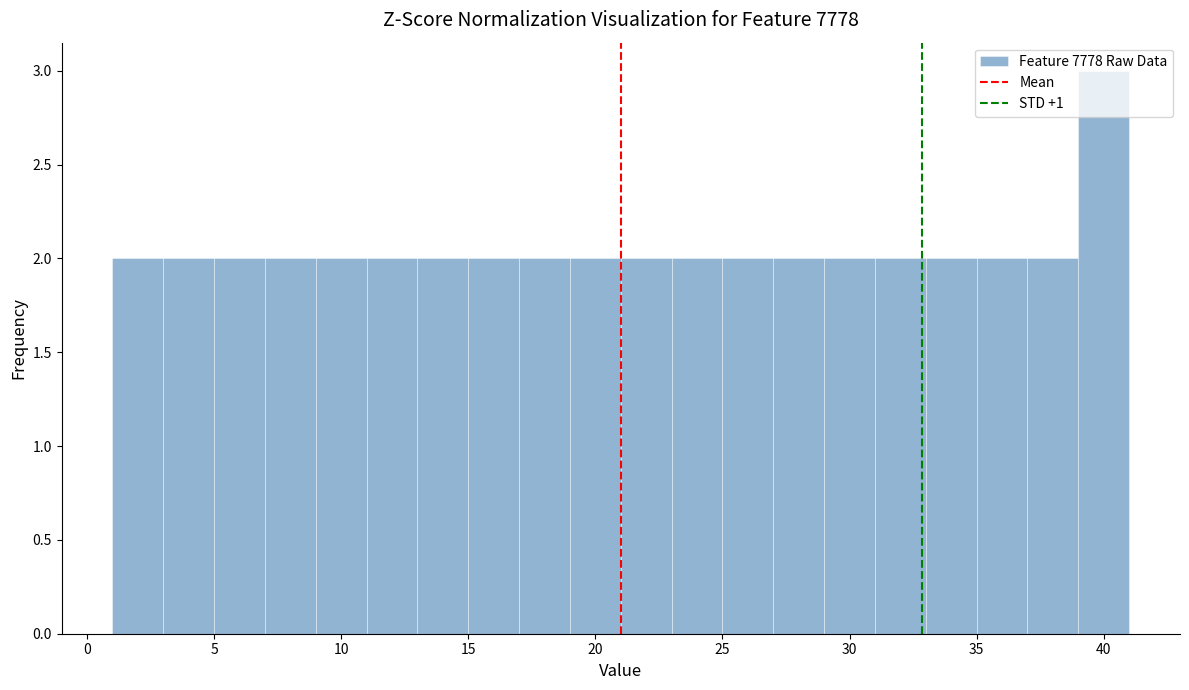

Reading left to right, list every bar in this chart as the range it spans on the x-axis followed by its height. The values are not printed on the chart, so give them approximately, as read against the axis.

1 to 3: 2
3 to 5: 2
5 to 7: 2
7 to 9: 2
9 to 11: 2
11 to 13: 2
13 to 15: 2
15 to 17: 2
17 to 19: 2
19 to 21: 2
21 to 23: 2
23 to 25: 2
25 to 27: 2
27 to 29: 2
29 to 31: 2
31 to 33: 2
33 to 35: 2
35 to 37: 2
37 to 39: 2
39 to 41: 3